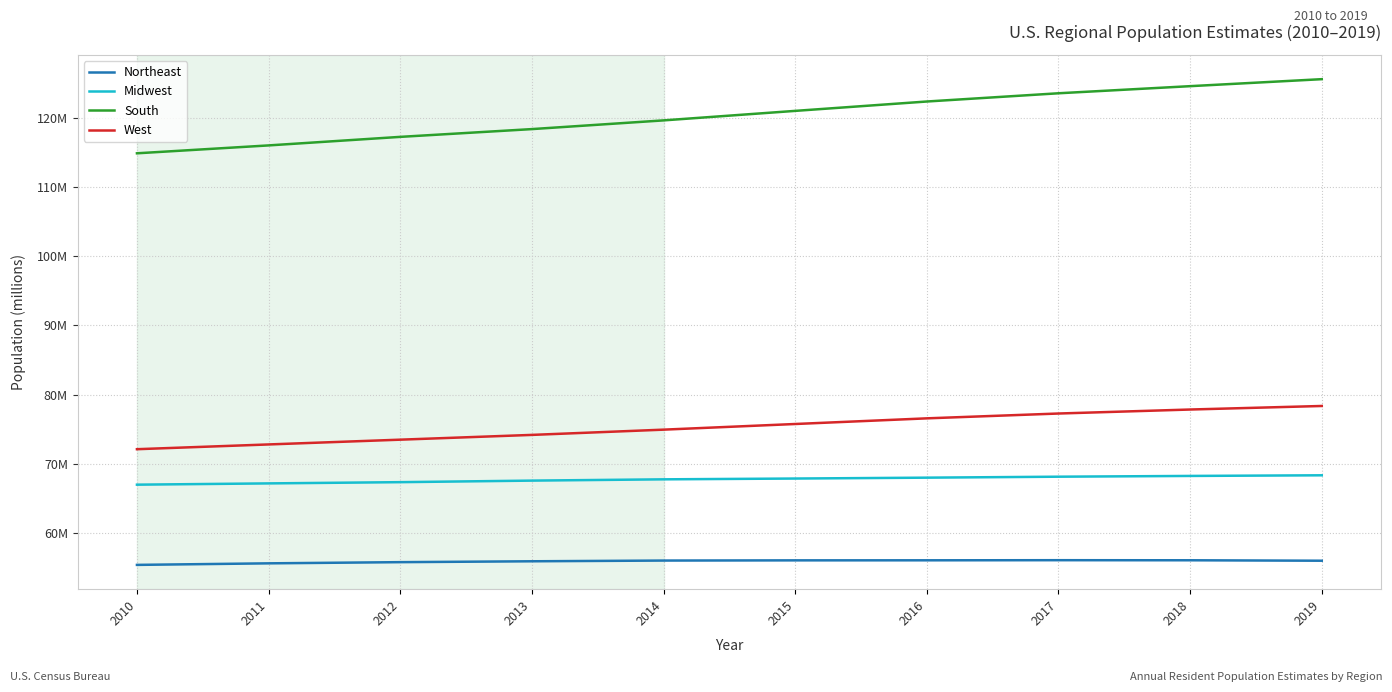

What is the average value of the Northeast series?

55.9